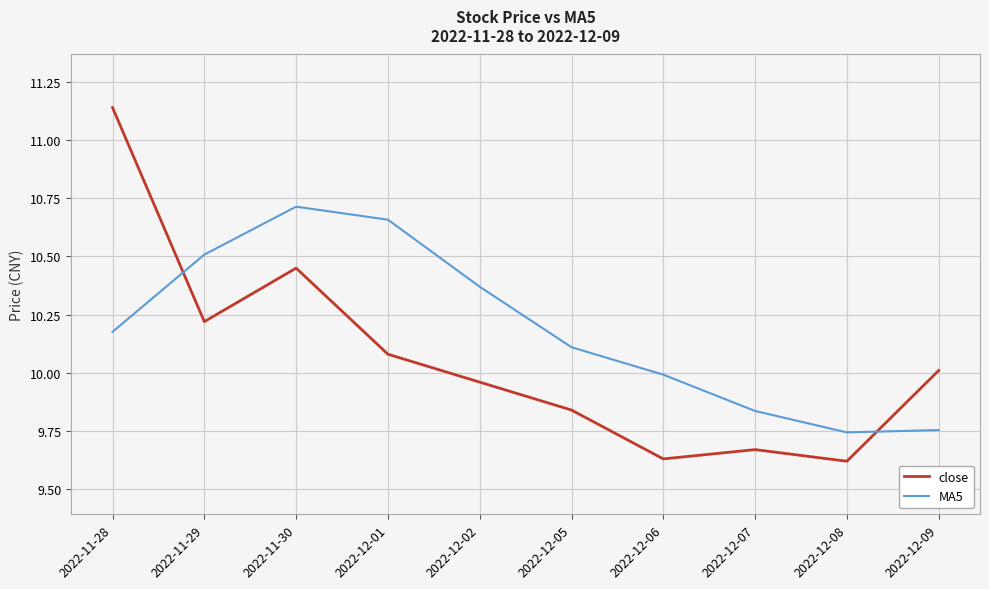

What is the difference between the maximum and minimum values in the close series?

1.5